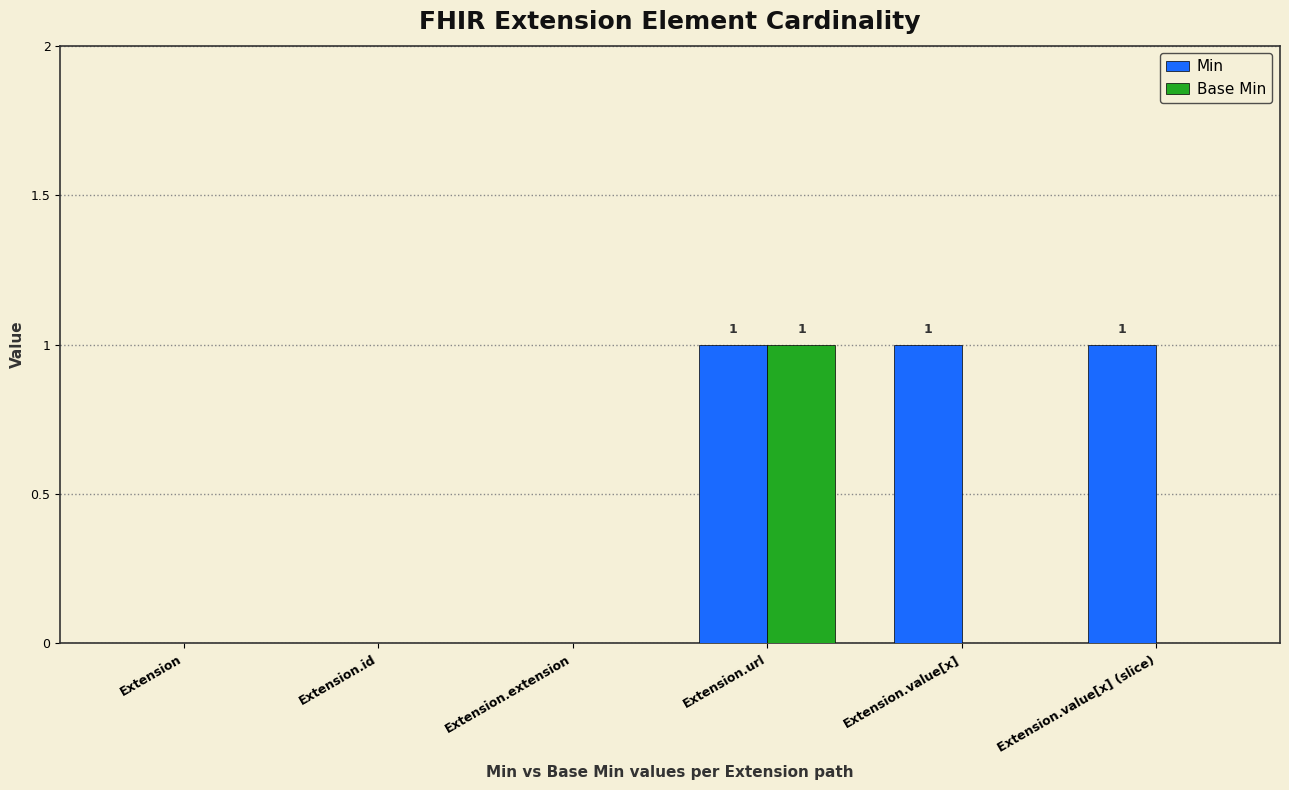

Which series changed the most between Extension.url and Extension.value[x]?

Base Min